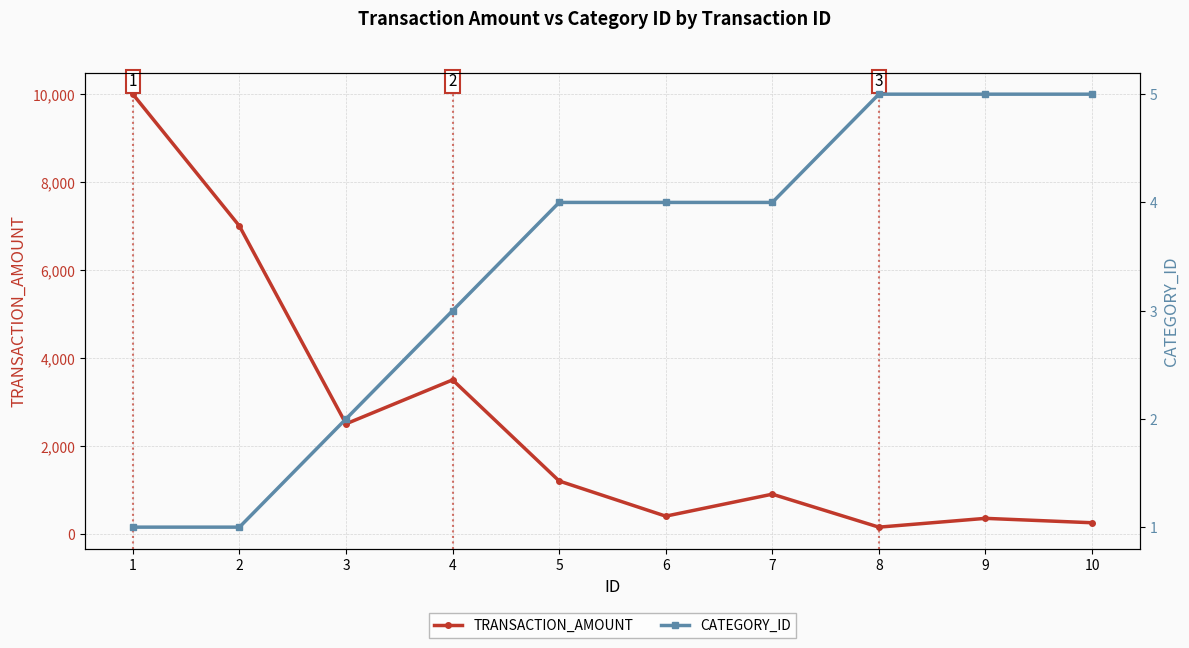

List the series in order of their peak value, highest first.

TRANSACTION_AMOUNT, CATEGORY_ID